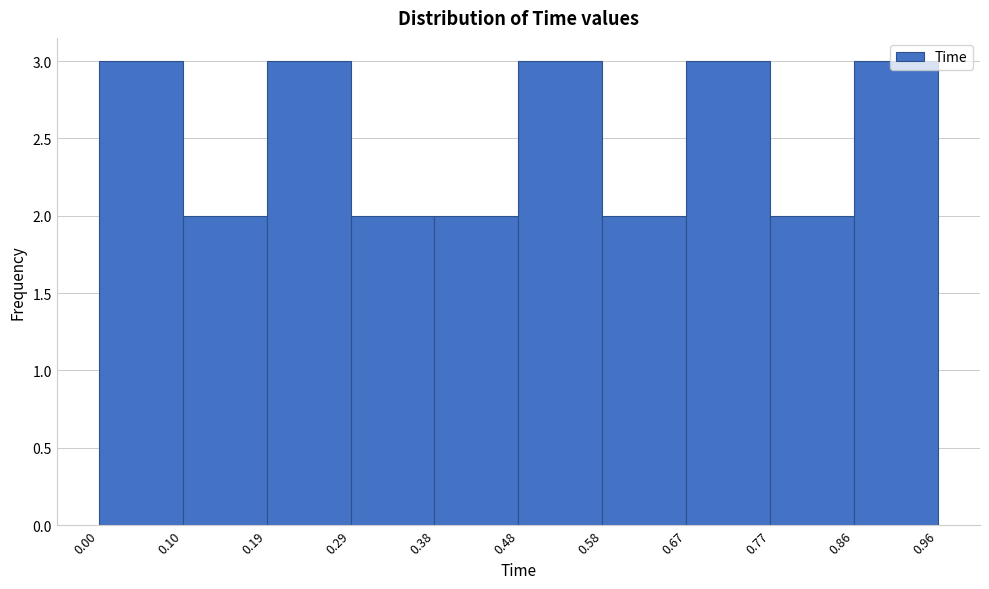

Reading left to right, transcribe this chart: for each bar, give the range it covers on the x-axis and its height. The values are not printed on the chart, so give them approximately, as read against the axis.

0.00 to 0.10: 3
0.10 to 0.19: 2
0.19 to 0.29: 3
0.29 to 0.38: 2
0.38 to 0.48: 2
0.48 to 0.58: 3
0.58 to 0.67: 2
0.67 to 0.77: 3
0.77 to 0.86: 2
0.86 to 0.96: 3